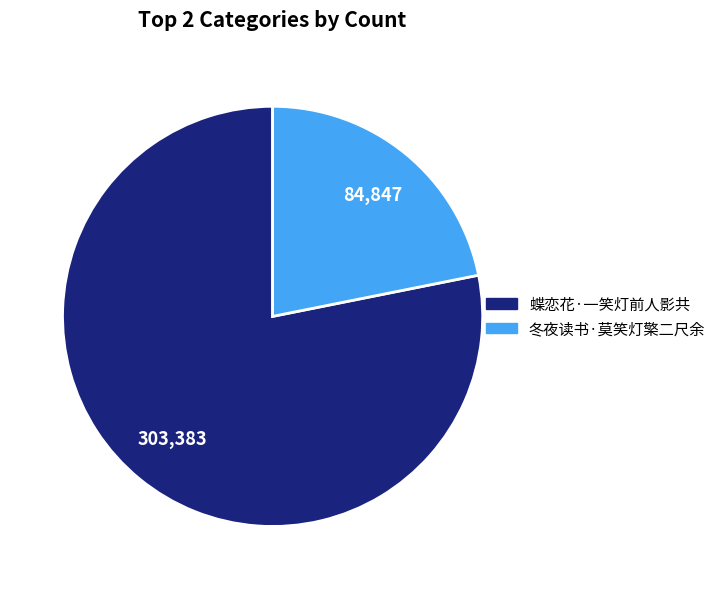

Is there any slice that represents more than half of the pie?

Yes